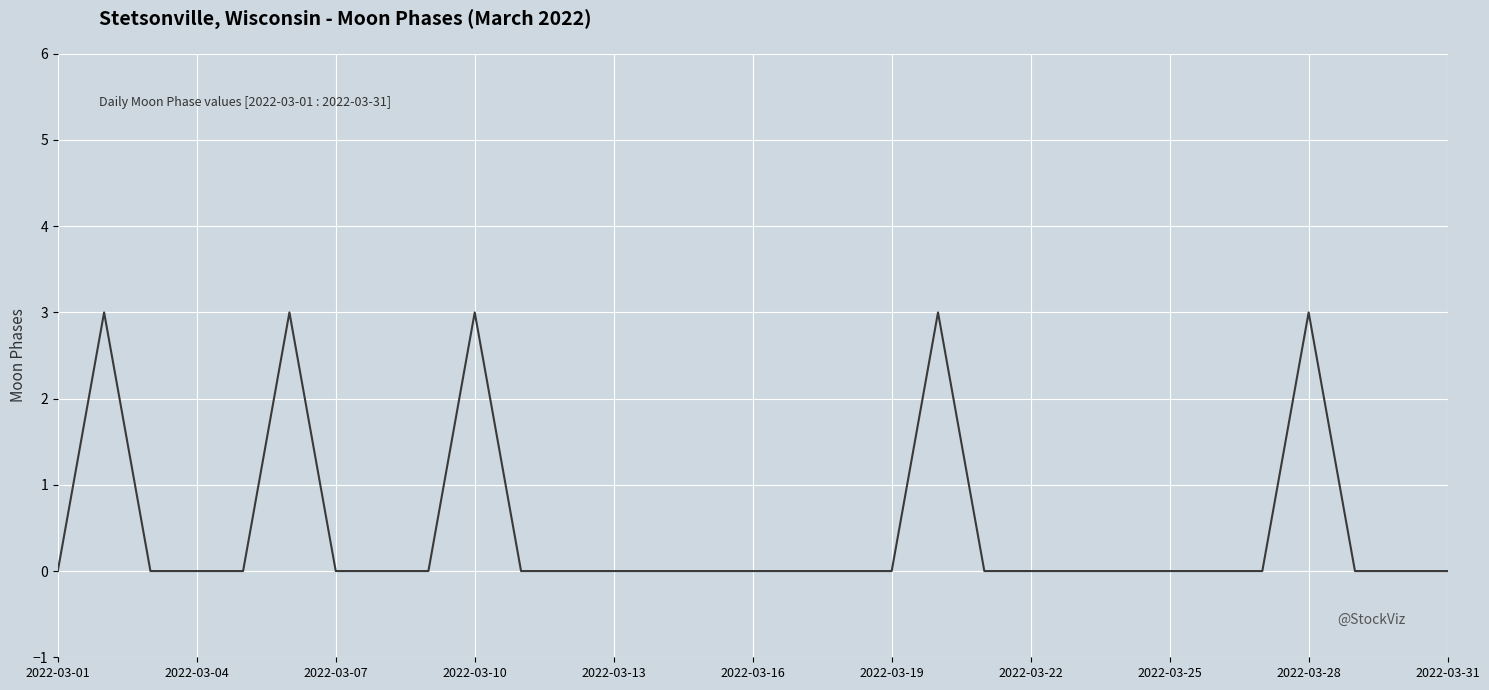

What is the difference between the maximum and minimum values?

3